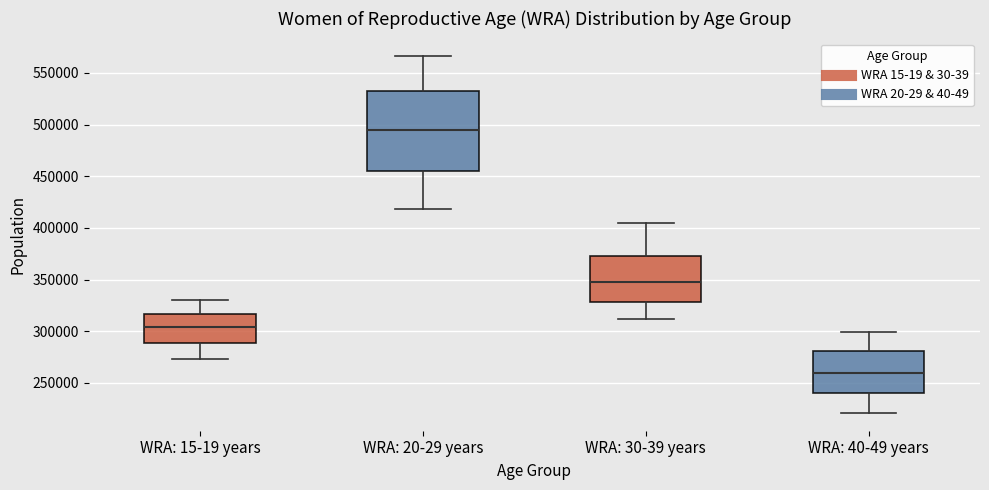

Where is the lower edge of the box for WRA: 40-49 years on the y-axis? The values are not printed on the chart, so give them approximately, as read against the axis.

240000